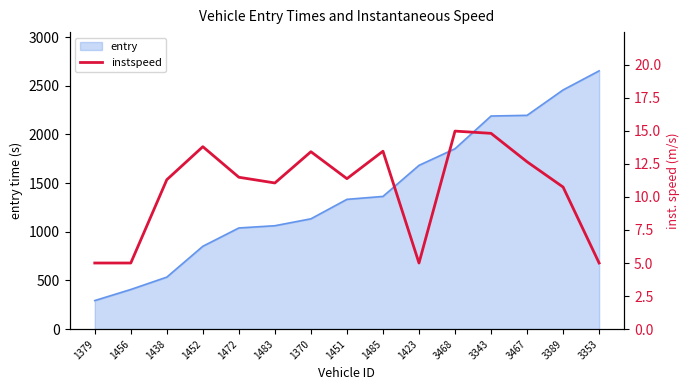

What is the average value?

10.6